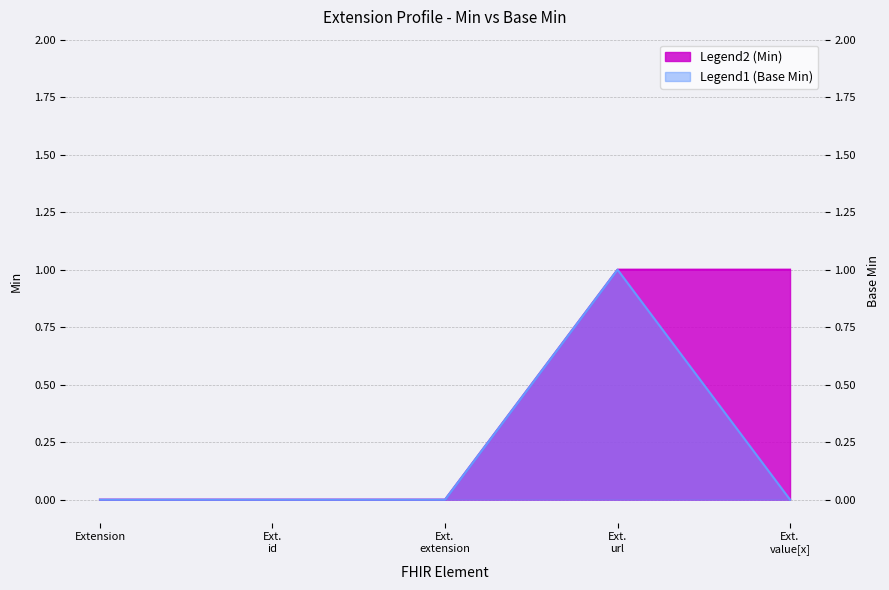

Does the chart have visible grid lines?

Yes